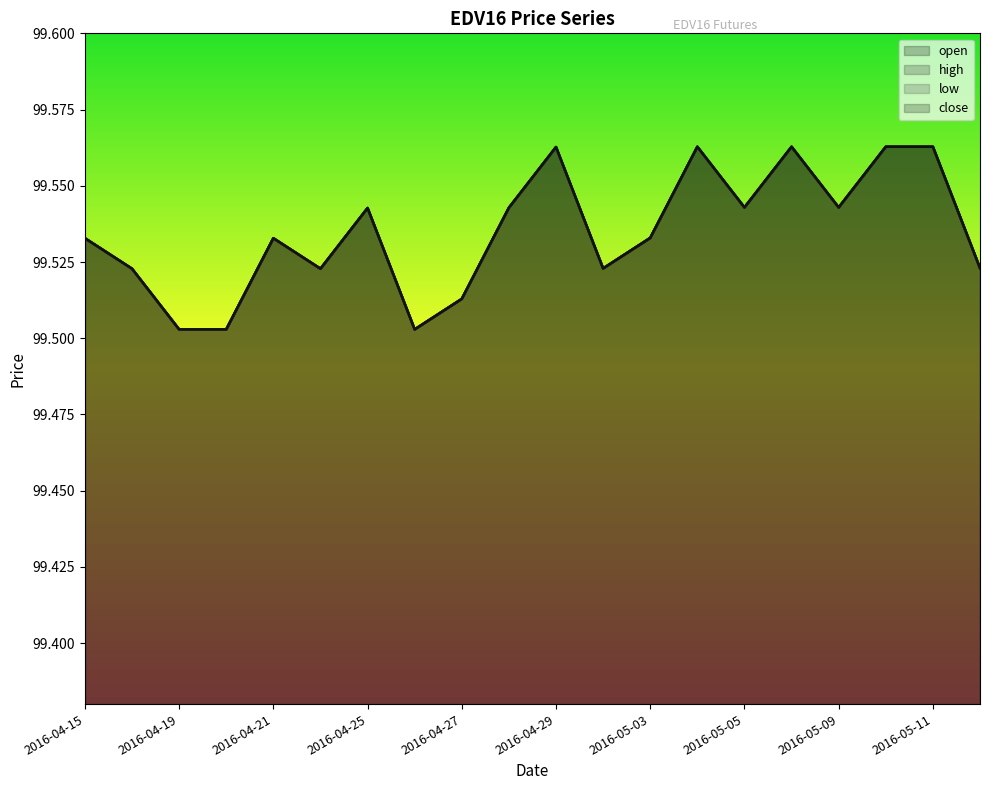

Reading left to right, extract all data points from this chart.

open: 2016-04-15=99.5	2016-04-18=99.5	2016-04-19=99.5	2016-04-20=99.5	2016-04-21=99.5	2016-04-22=99.5	2016-04-25=99.5	2016-04-26=99.5	2016-04-27=99.5	2016-04-28=99.5	2016-04-29=99.6	2016-05-02=99.5	2016-05-03=99.5	2016-05-04=99.6	2016-05-05=99.5	2016-05-06=99.6	2016-05-09=99.5	2016-05-10=99.6	2016-05-11=99.6	2016-05-12=99.5
high: 2016-04-15=99.5	2016-04-18=99.5	2016-04-19=99.5	2016-04-20=99.5	2016-04-21=99.5	2016-04-22=99.5	2016-04-25=99.5	2016-04-26=99.5	2016-04-27=99.5	2016-04-28=99.5	2016-04-29=99.6	2016-05-02=99.5	2016-05-03=99.5	2016-05-04=99.6	2016-05-05=99.5	2016-05-06=99.6	2016-05-09=99.5	2016-05-10=99.6	2016-05-11=99.6	2016-05-12=99.5
low: 2016-04-15=99.5	2016-04-18=99.5	2016-04-19=99.5	2016-04-20=99.5	2016-04-21=99.5	2016-04-22=99.5	2016-04-25=99.5	2016-04-26=99.5	2016-04-27=99.5	2016-04-28=99.5	2016-04-29=99.6	2016-05-02=99.5	2016-05-03=99.5	2016-05-04=99.6	2016-05-05=99.5	2016-05-06=99.6	2016-05-09=99.5	2016-05-10=99.6	2016-05-11=99.6	2016-05-12=99.5
close: 2016-04-15=99.5	2016-04-18=99.5	2016-04-19=99.5	2016-04-20=99.5	2016-04-21=99.5	2016-04-22=99.5	2016-04-25=99.5	2016-04-26=99.5	2016-04-27=99.5	2016-04-28=99.5	2016-04-29=99.6	2016-05-02=99.5	2016-05-03=99.5	2016-05-04=99.6	2016-05-05=99.5	2016-05-06=99.6	2016-05-09=99.5	2016-05-10=99.6	2016-05-11=99.6	2016-05-12=99.5